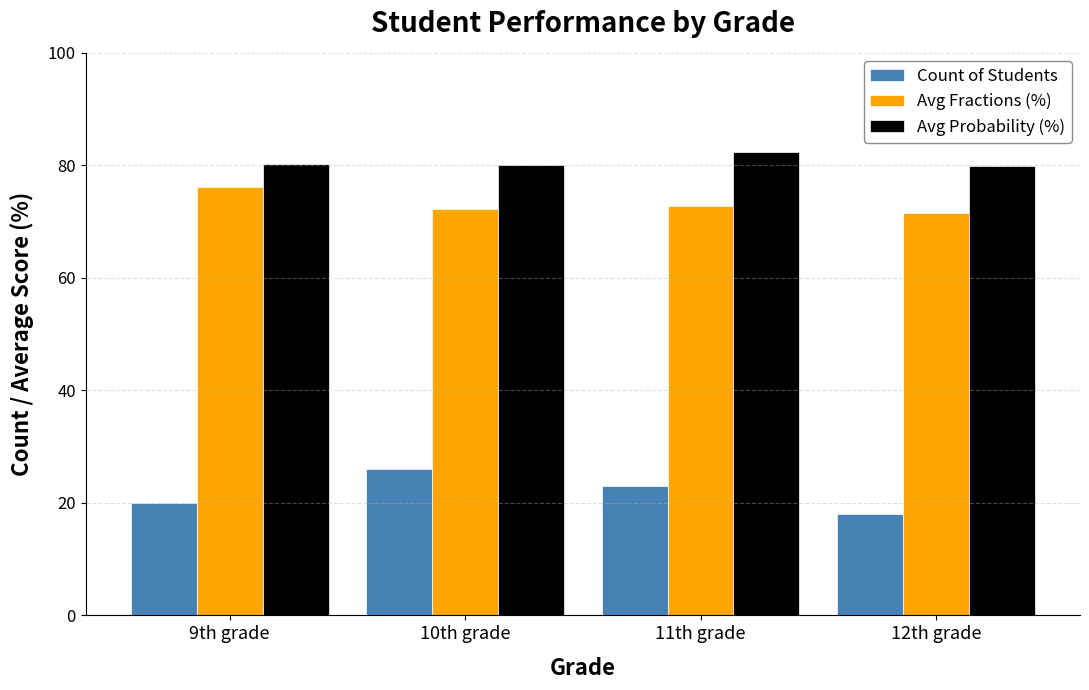

At which category does the chart reach its peak across all series?

11th grade